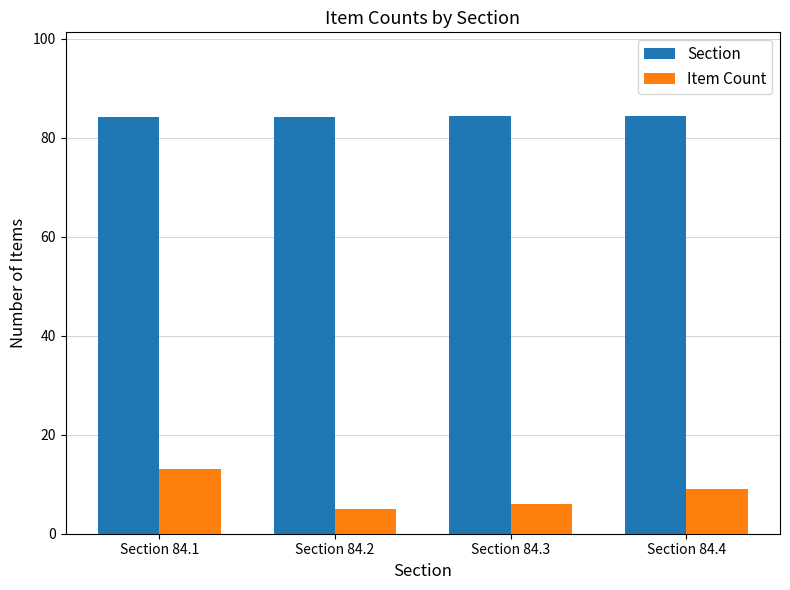

What is the value of the Section bar at the 3rd from the left?

84.3